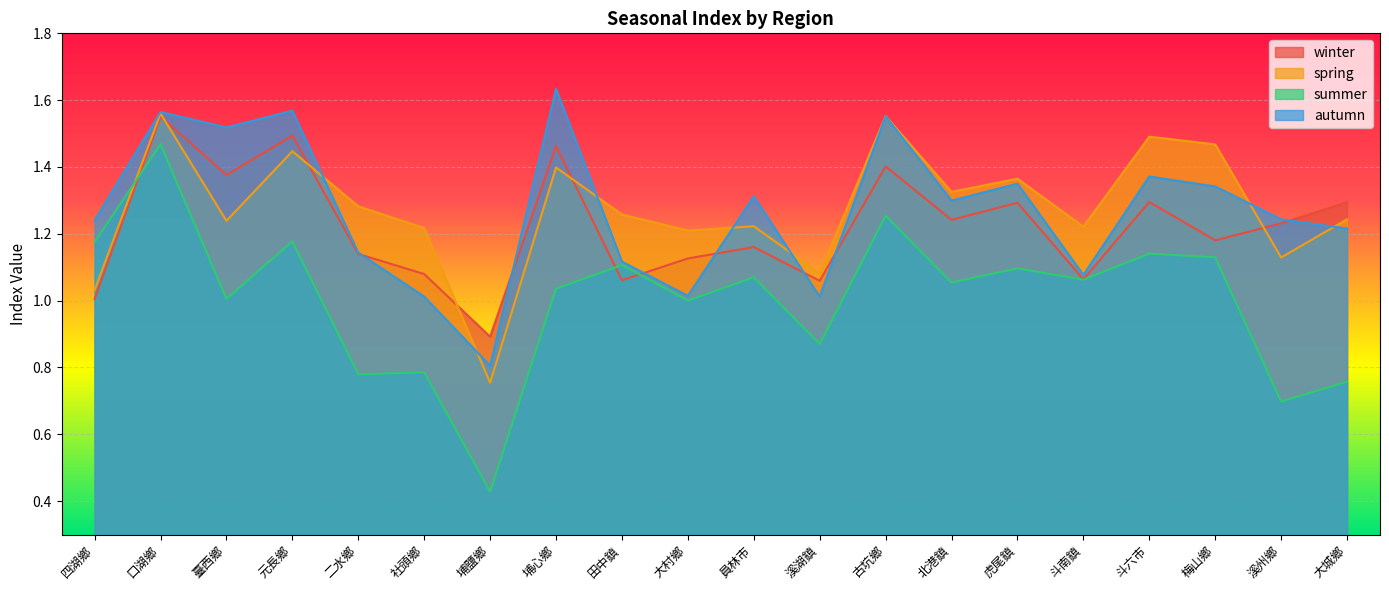

Count the number of categories in the chart.

20